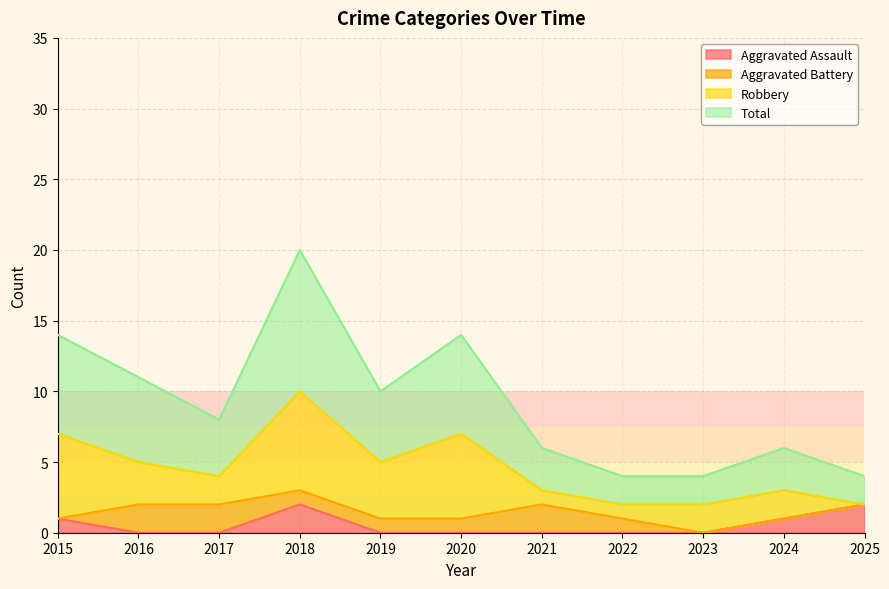

How many data points in Total are above 8?

5